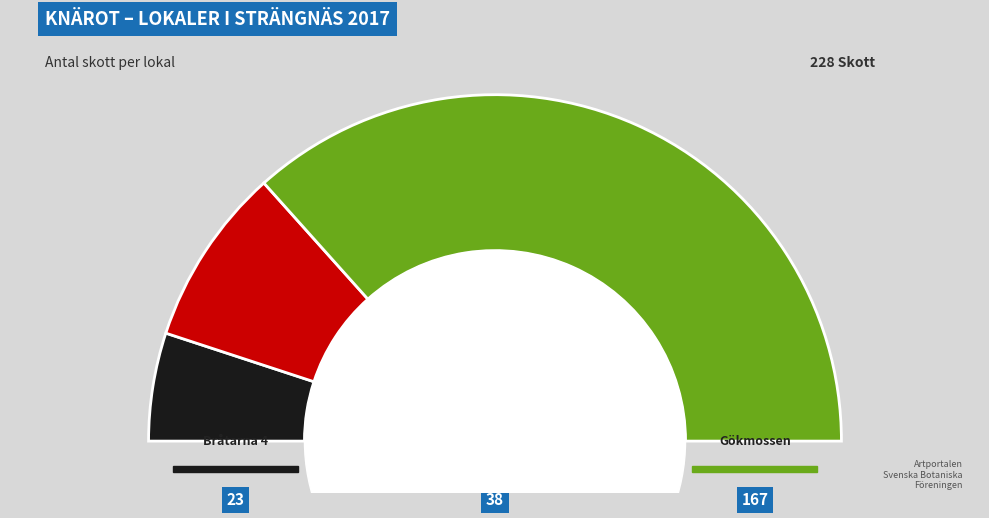

What percentage is the Bråtarna 4 slice, to the nearest percent?

10%